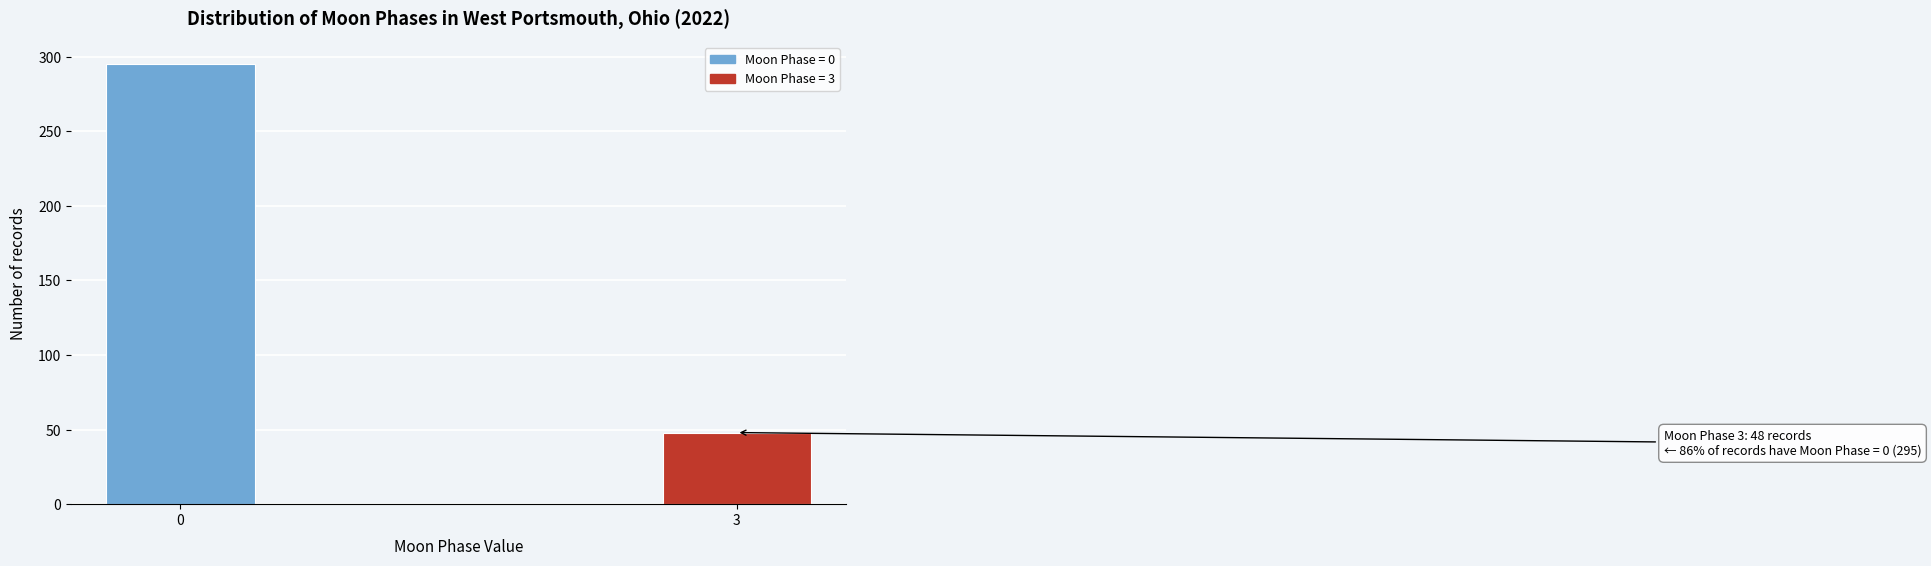

Reading left to right, what are all the values shown in this chart?

0=295	3=48